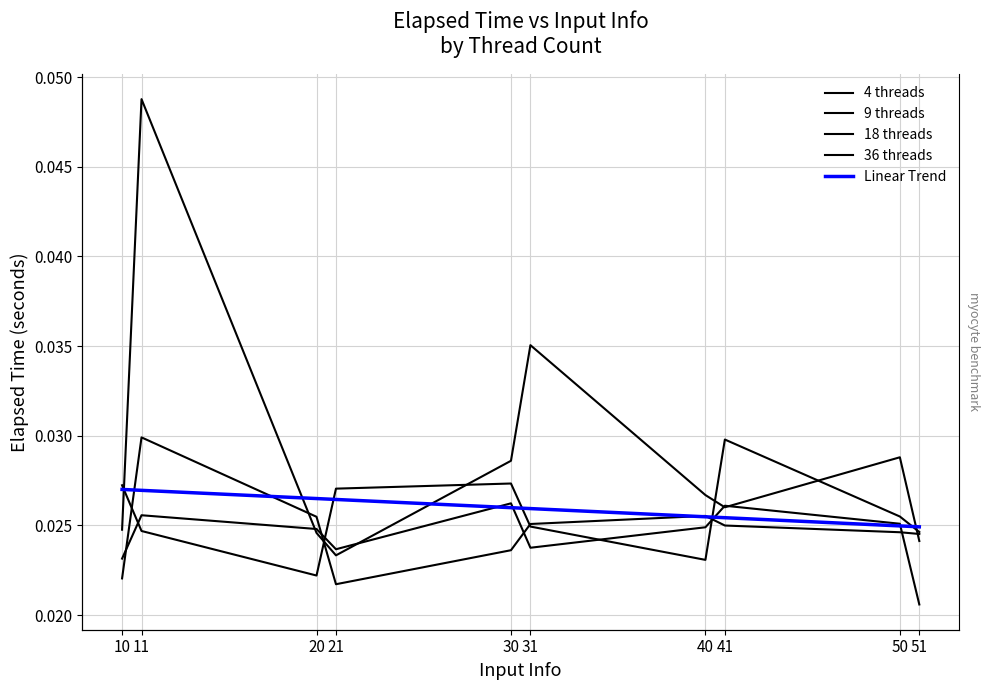

Is it true that threadcount_9 equals 0.0 at 41?

False